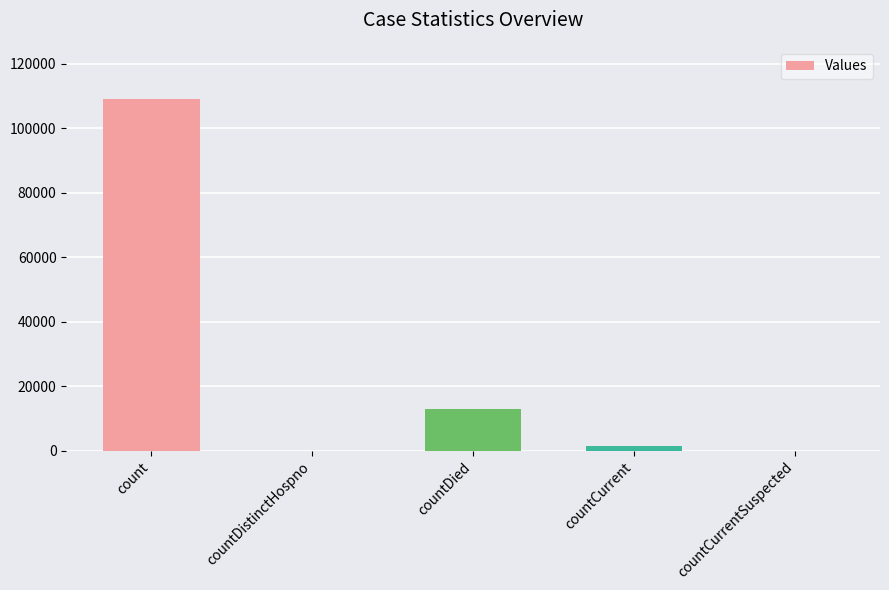

Between count and countCurrentSuspected, which is larger?

count